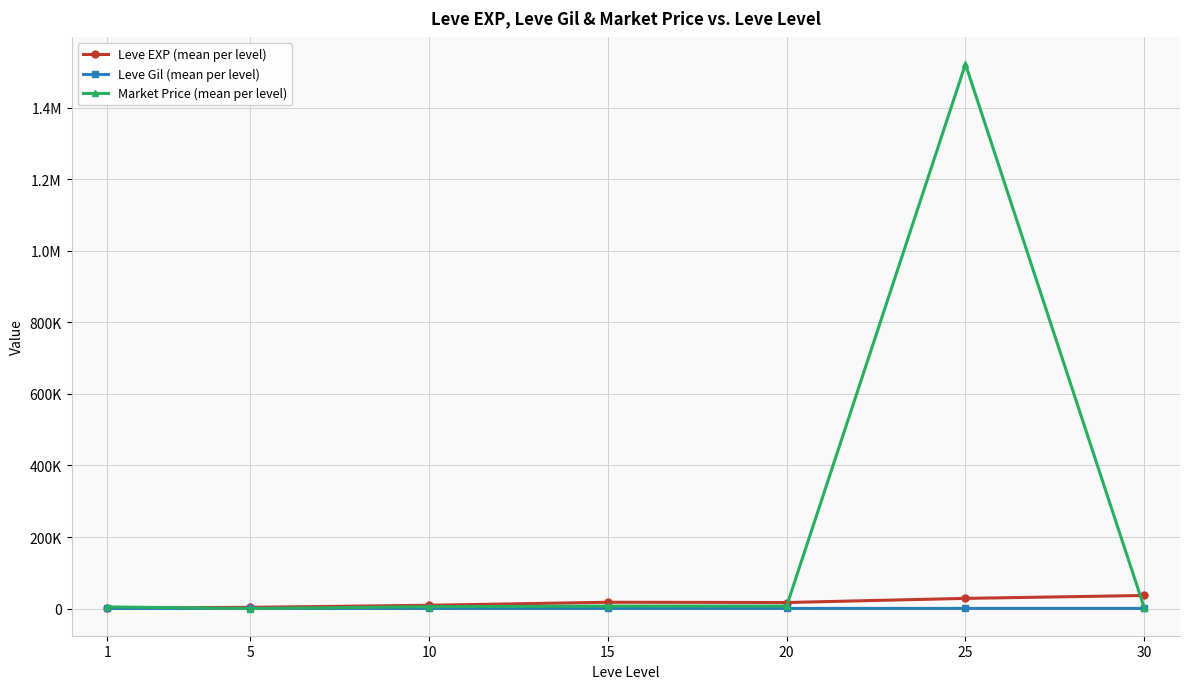

Does the chart have visible grid lines?

Yes